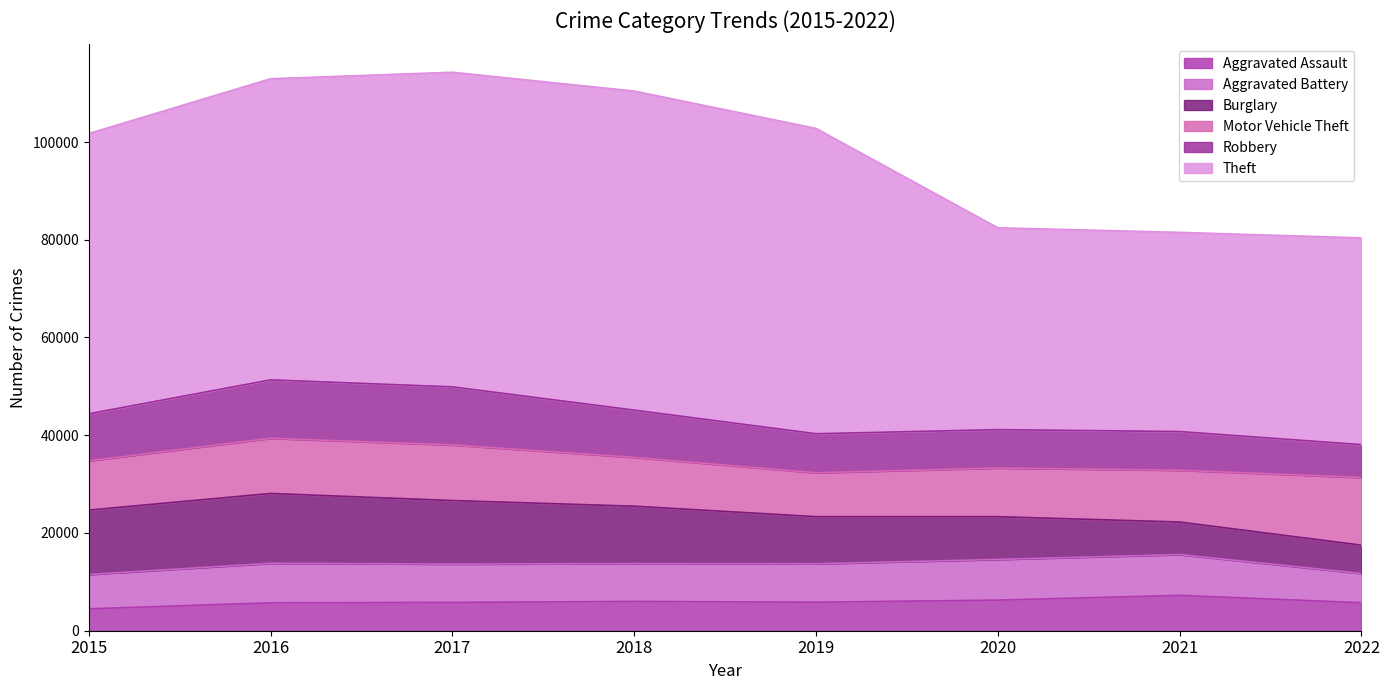

What is the total value across all series at 2017?

114279